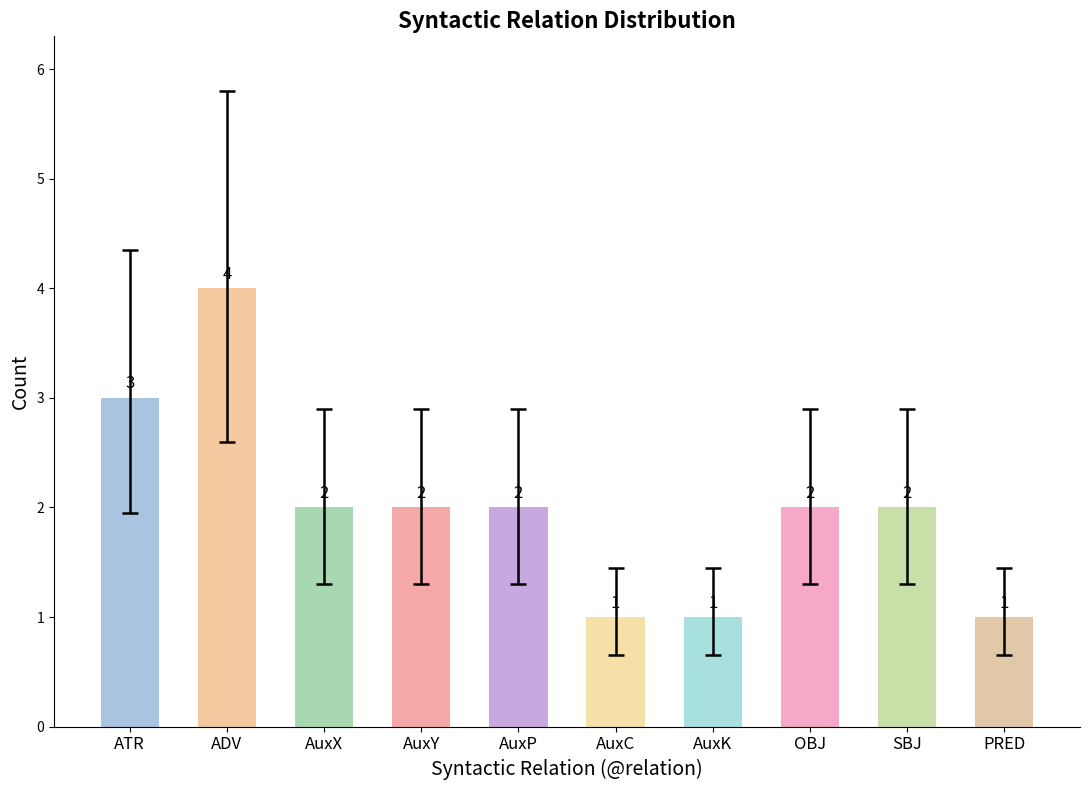

The value at PRED is 1. True or false?

True